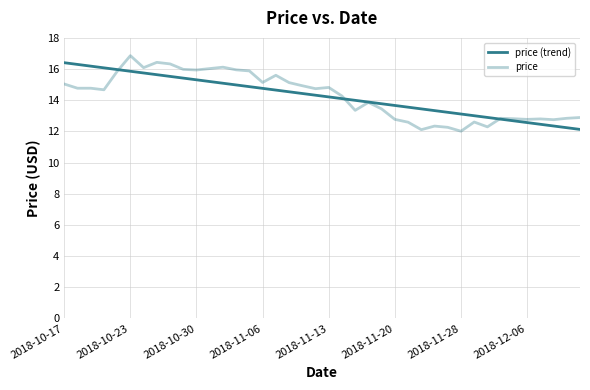

What is the difference between the second highest and second lowest values in the price (trend) series?

4.1